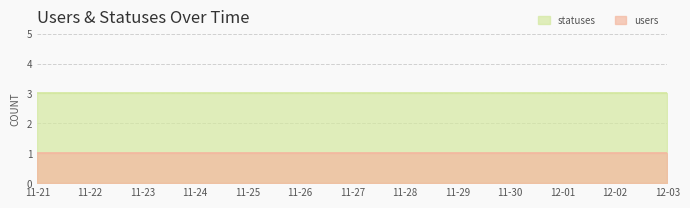

True or false: users and statuses cross at least once.

False